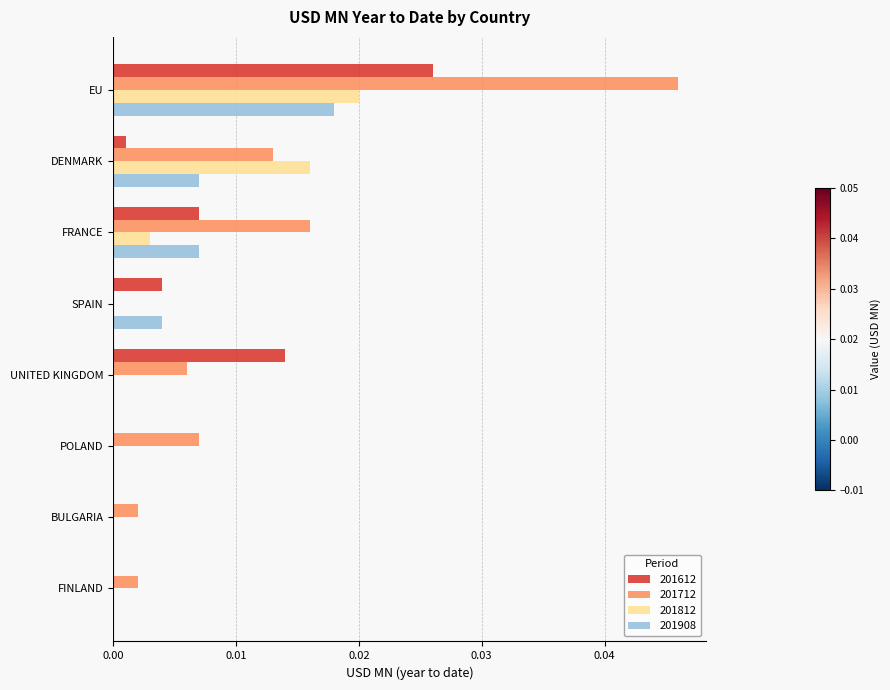

Between FRANCE and POLAND, which series saw the biggest shift?

201712